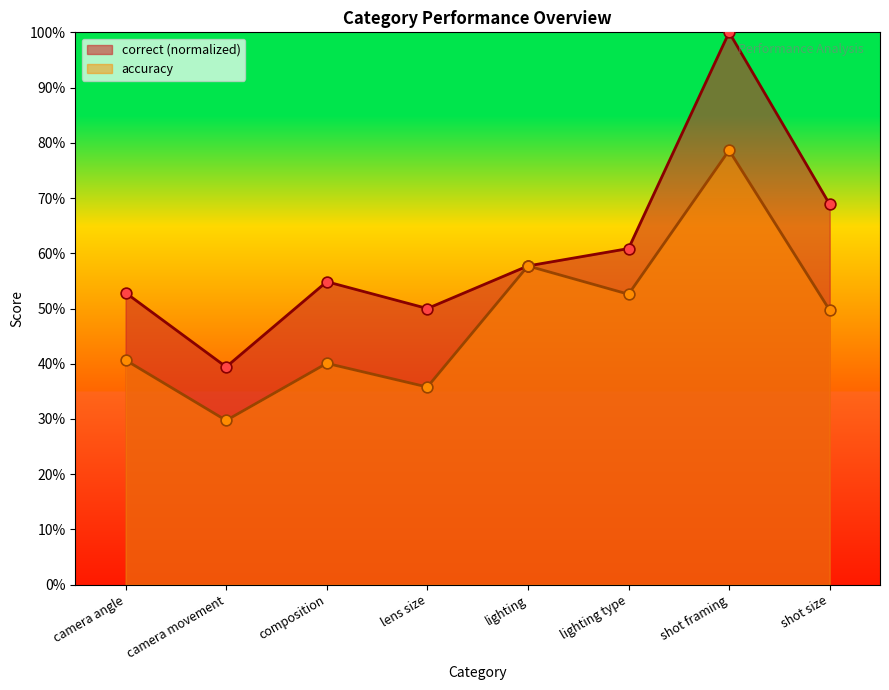

Which series reaches the minimum Y coordinate?

accuracy